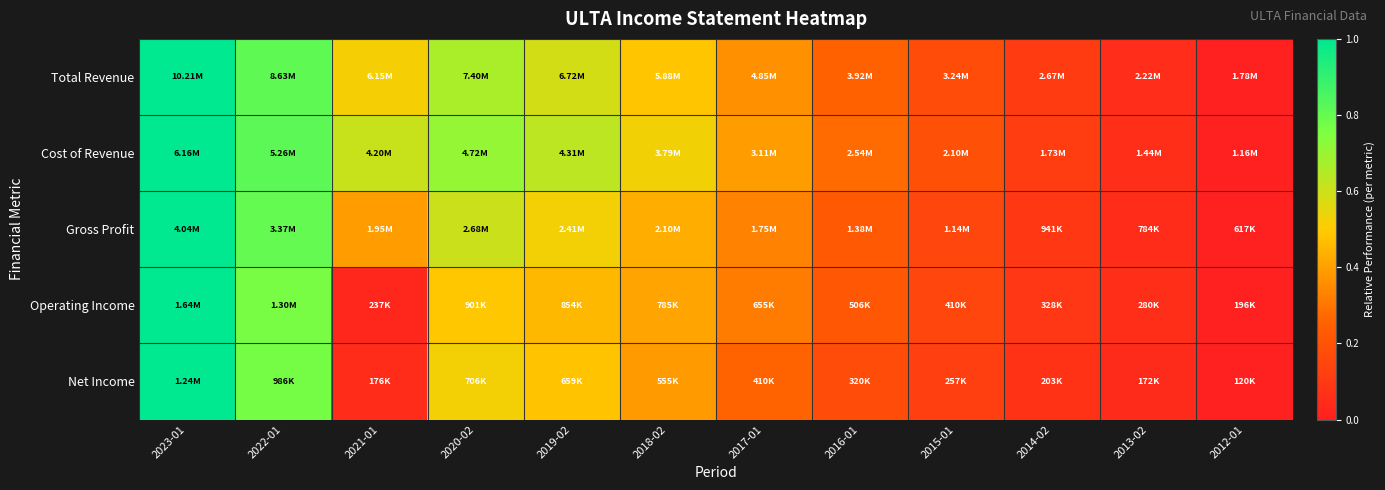

Between 2016-01 and 2014-02, which series saw the biggest shift?

Cost of Revenue